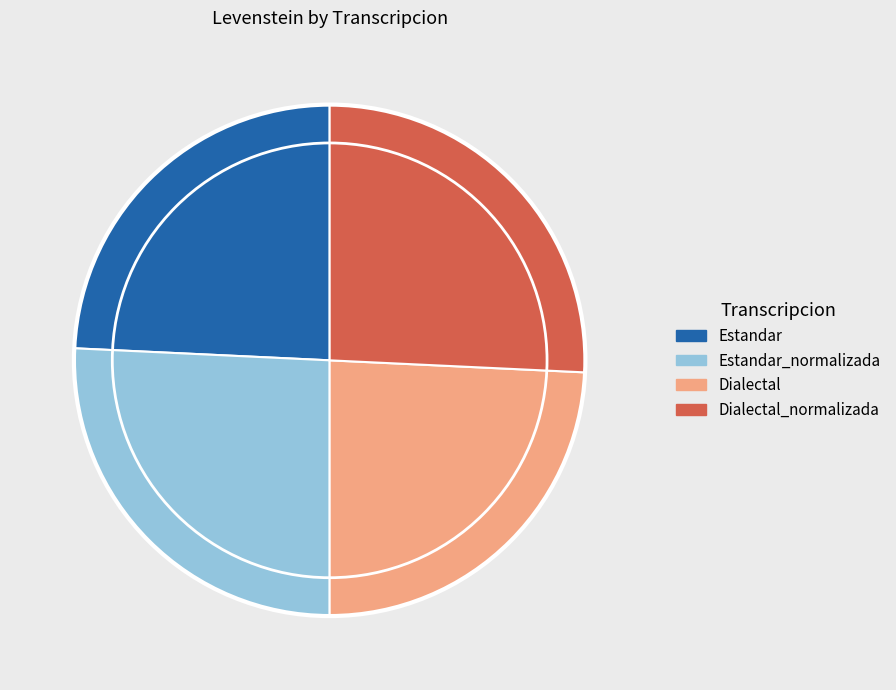

Is the sum of Estandar and Dialectal greater than half?

No